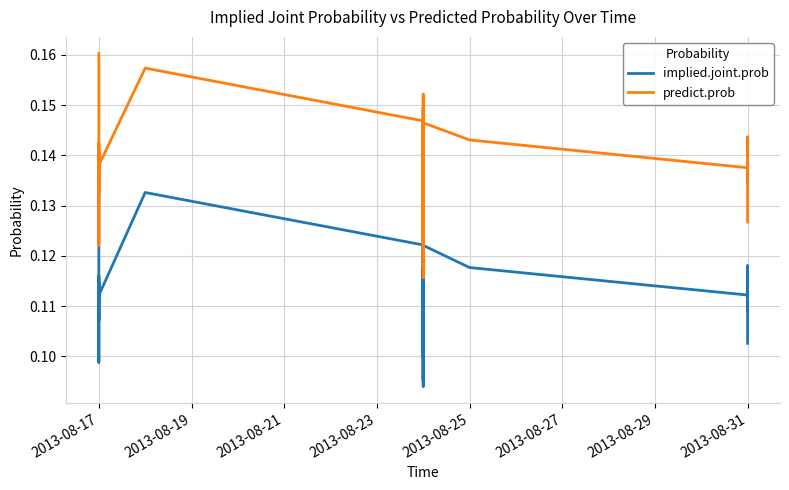

Reading right to left, what are all the values shown in this chart?

implied.joint.prob: 0.1	0.1	0.1	0.1	0.1	0.1	0.1	0.1	0.1	0.1	0.1	0.1	0.1	0.1	0.1	0.1	0.1	0.1	0.1	0.1	0.1	0.1	0.1	0.1	0.1	0.1	0.1	0.1	0.1	0.1	0.1	0.1	0.1	0.1	0.1	0.1	0.1	0.1	0.1
predict.prob: 0.1	0.1	0.1	0.1	0.1	0.1	0.1	0.1	0.1	0.1	0.1	0.1	0.1	0.1	0.1	0.1	0.1	0.1	0.1	0.1	0.1	0.1	0.2	0.1	0.1	0.1	0.1	0.2	0.1	0.1	0.1	0.1	0.1	0.1	0.1	0.1	0.1	0.1	0.2